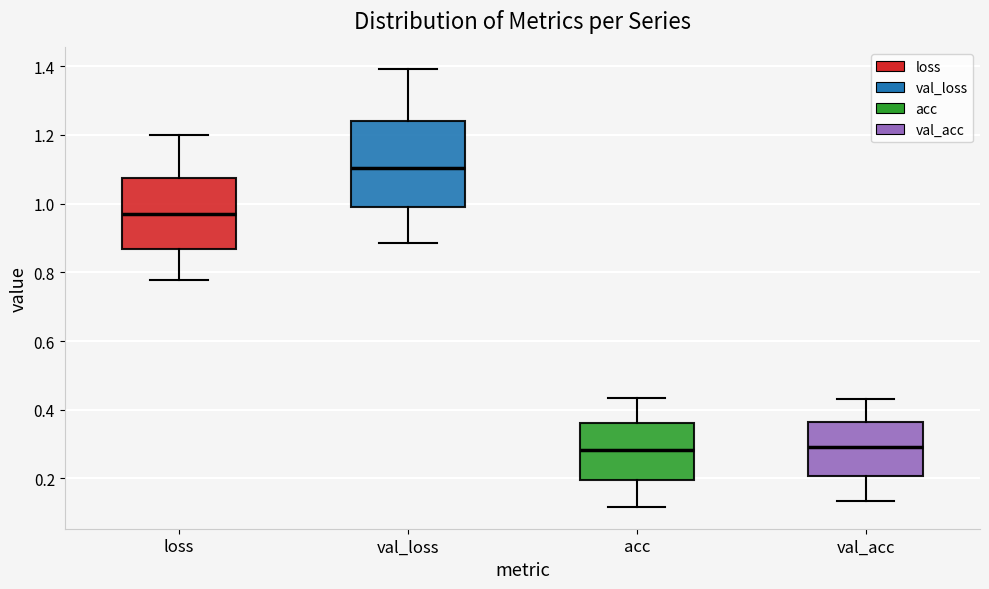

Reading left to right, read every box against the y-axis: the position of its median line, the range the box covers, and the ends of its whiskers. The values are not printed on the chart, so give them approximately, as read against the axis.

loss: median 0.96, box 0.86 to 1.08, whiskers 0.78 to 1.20
val_loss: median 1.10, box 1.00 to 1.24, whiskers 0.88 to 1.40
acc: median 0.28, box 0.20 to 0.36, whiskers 0.12 to 0.44
val_acc: median 0.30, box 0.20 to 0.36, whiskers 0.14 to 0.44